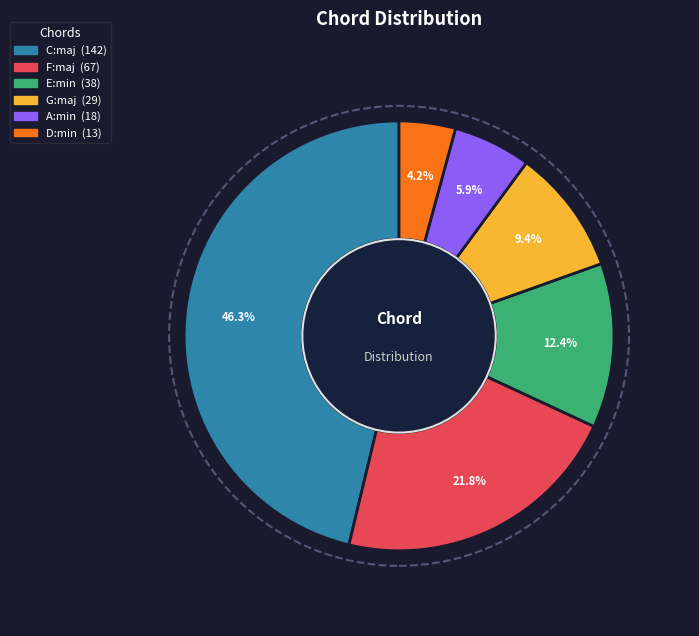

What is the smallest slice in the pie chart?

D:min